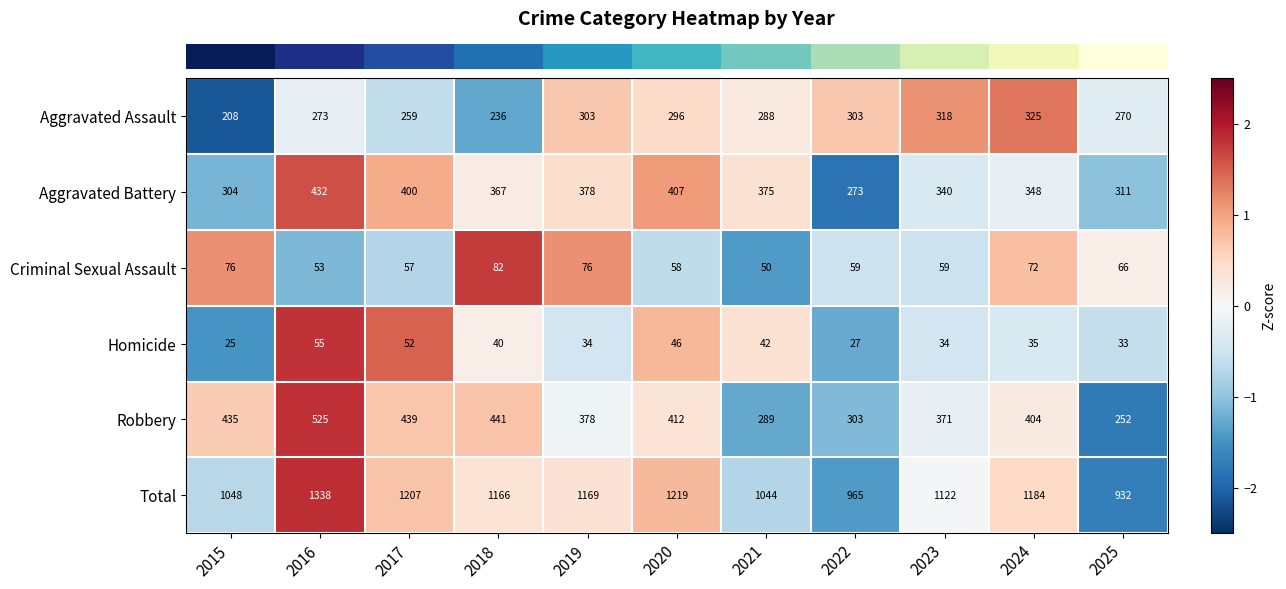

True or false: Total has a value of 1184 at 2024.

True